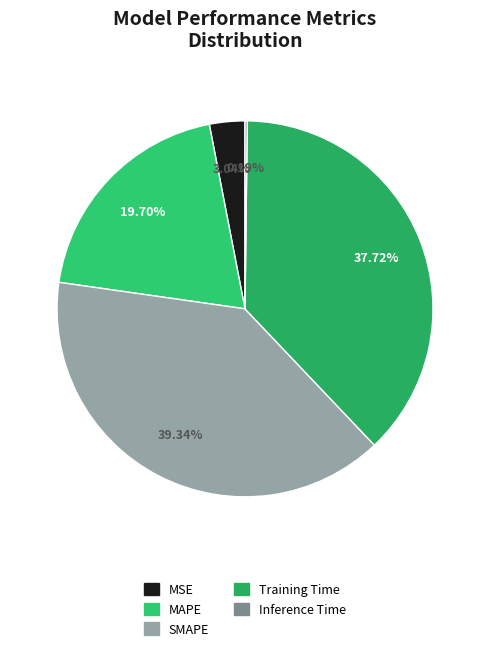

Is there any slice that represents more than half of the pie?

No